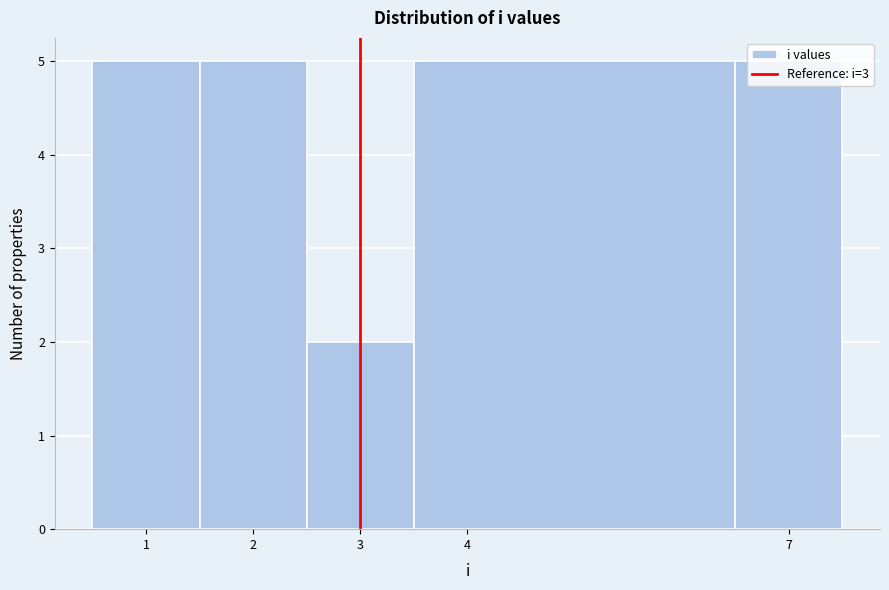

Reading left to right, transcribe this chart: for each bar, give the range it covers on the x-axis and its height. The values are not printed on the chart, so give them approximately, as read against the axis.

0.5 to 1.5: 5
1.5 to 2.5: 5
2.5 to 3.5: 2
3.5 to 6.5: 5
6.5 to 7.5: 5